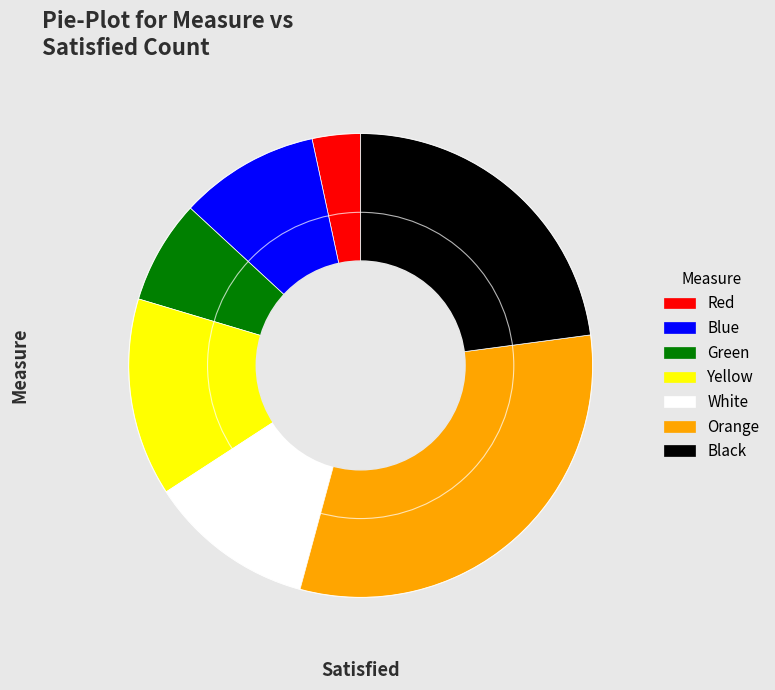

Does any single category account for the majority?

No